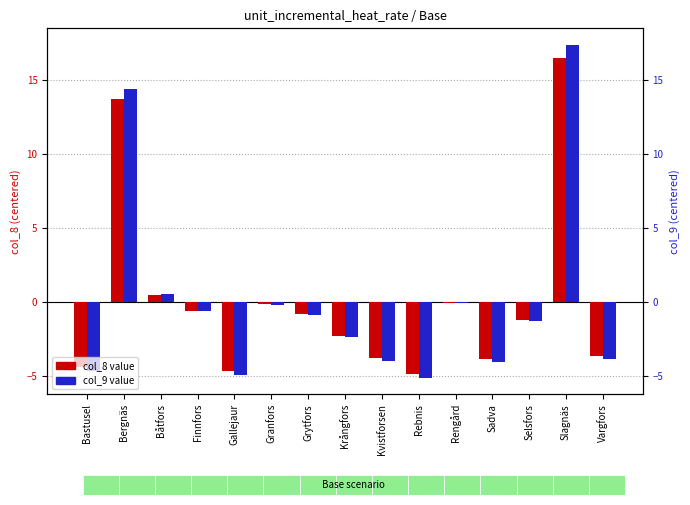

At which label does col_9 (incremental heat rate high) reach its minimum?

Rebnis